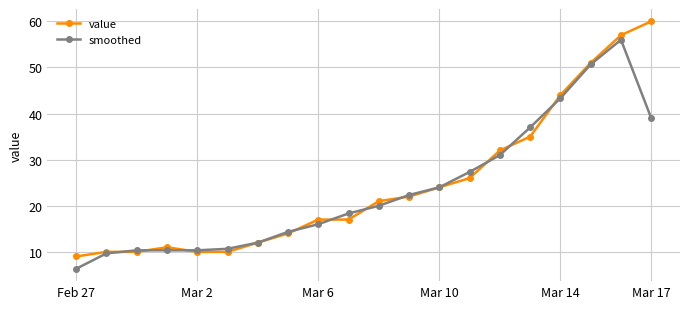

Which series has the widest spread of values?

value